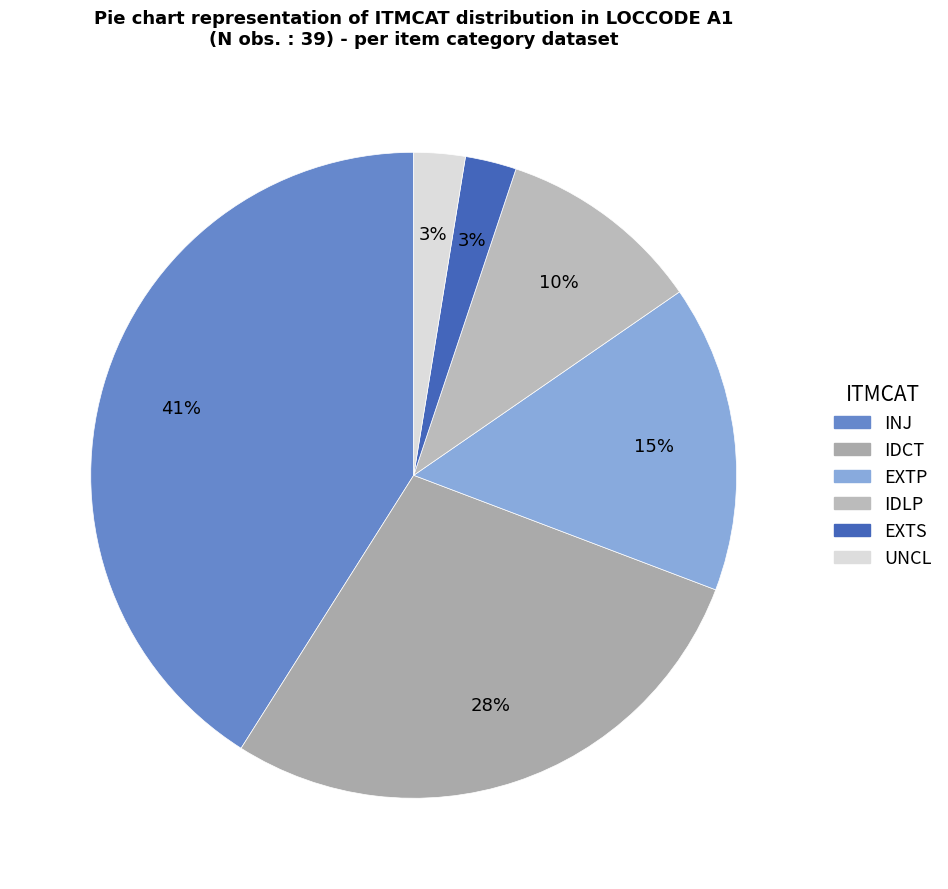

What is the largest slice in the pie chart?

INJ